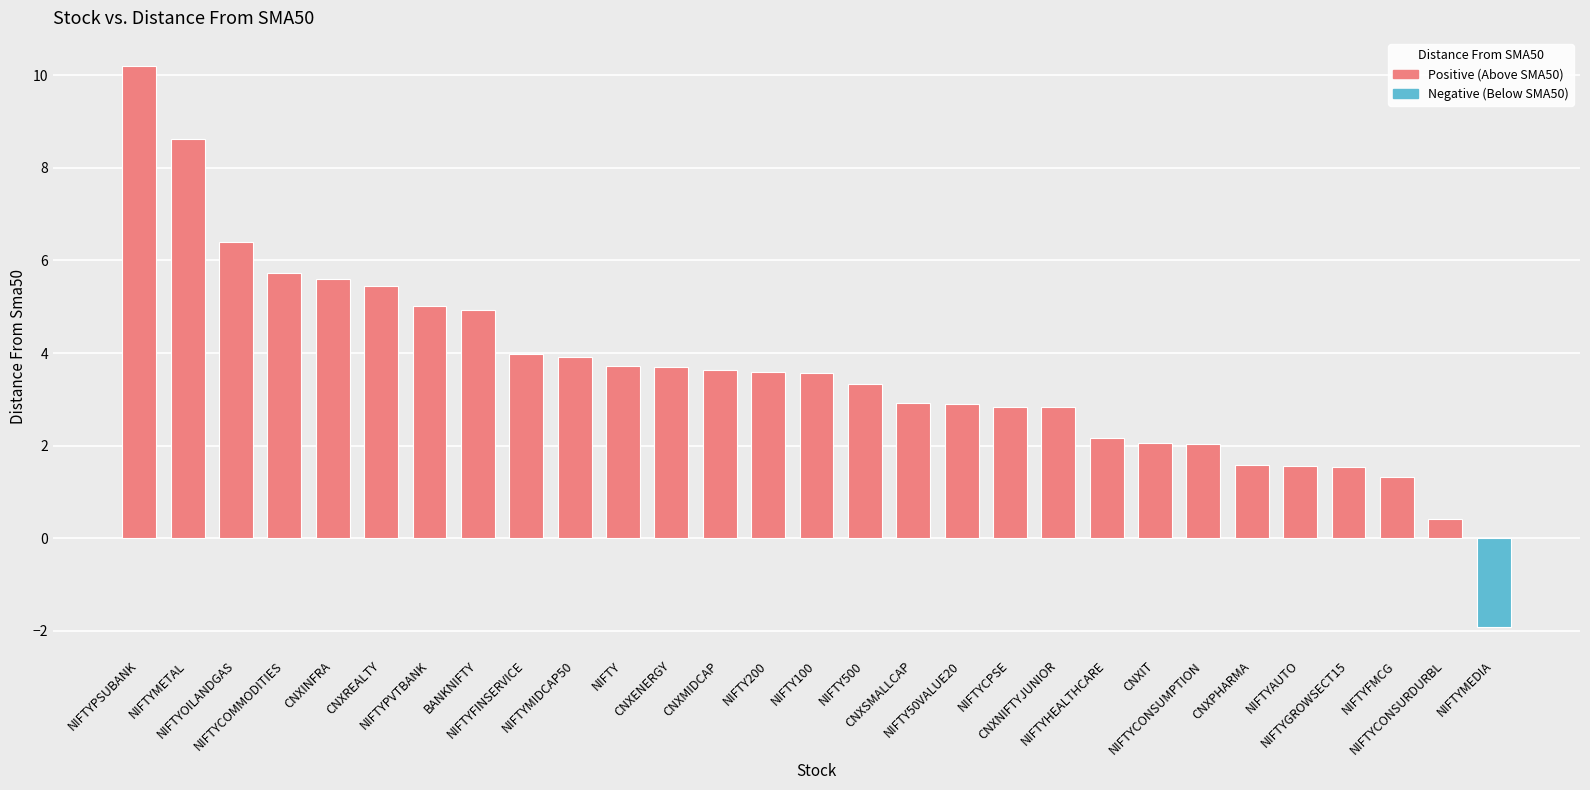

What position from the left is NIFTYOILANDGAS?

3